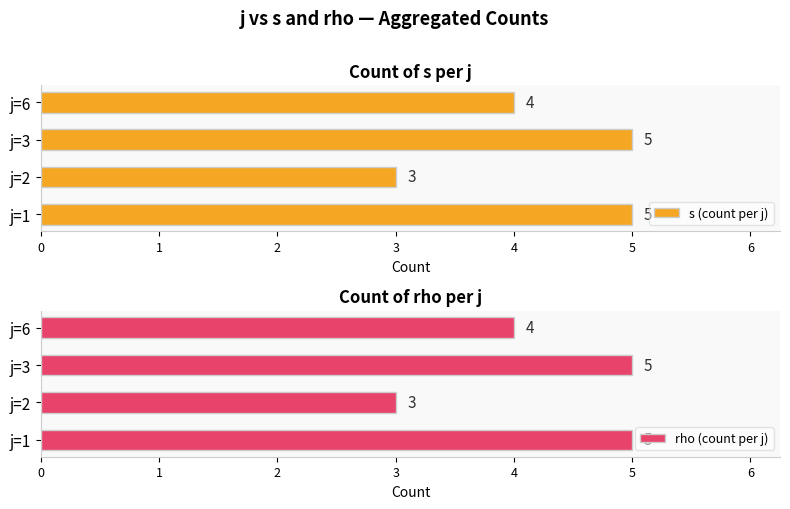

Reading right to left, what are all the values shown in this chart?

s (count per j): 4	5	3	5
rho (count per j): 4	5	3	5